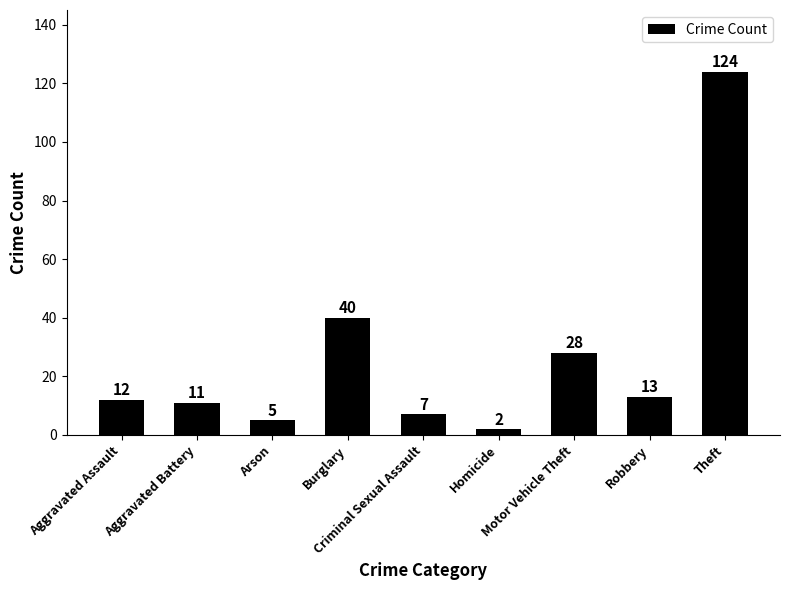

Where is the data nearest to the value 63?

Burglary